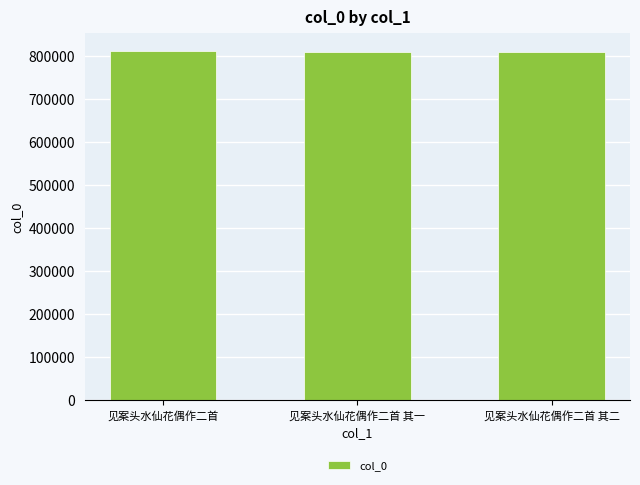

What is the difference between the maximum and minimum values?

2601